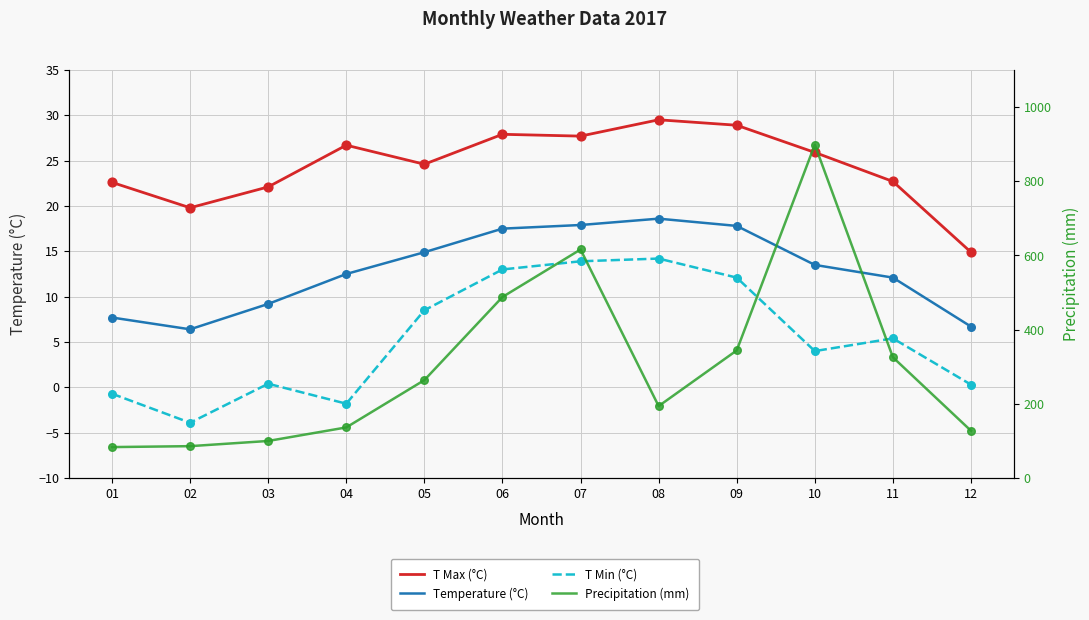

What is the total value across all series at 03?

131.7